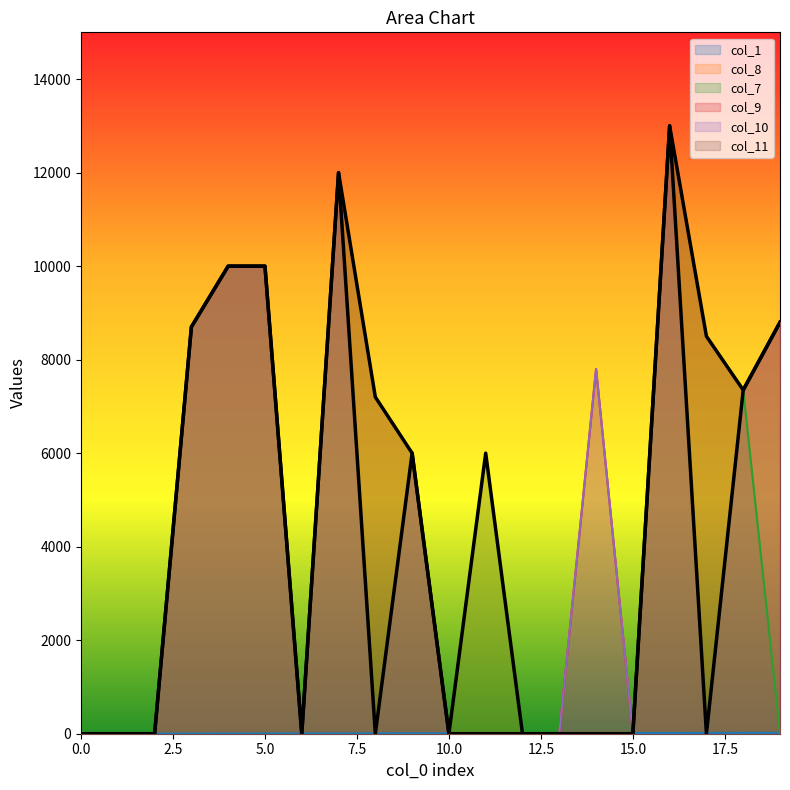

Which series has the widest spread of values?

col_8